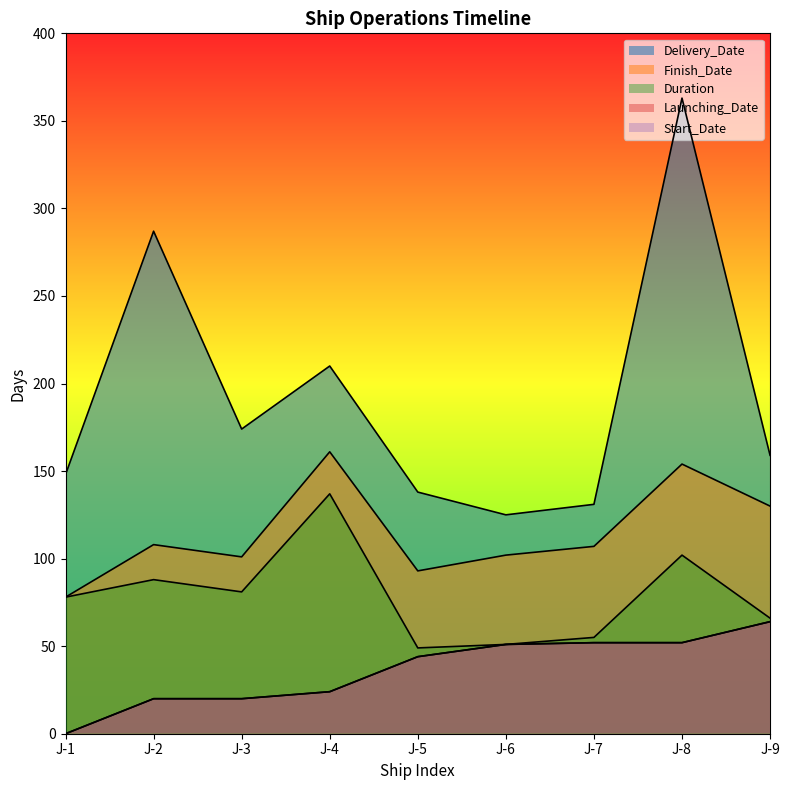

At which category is the sum across all series the highest?

J-8